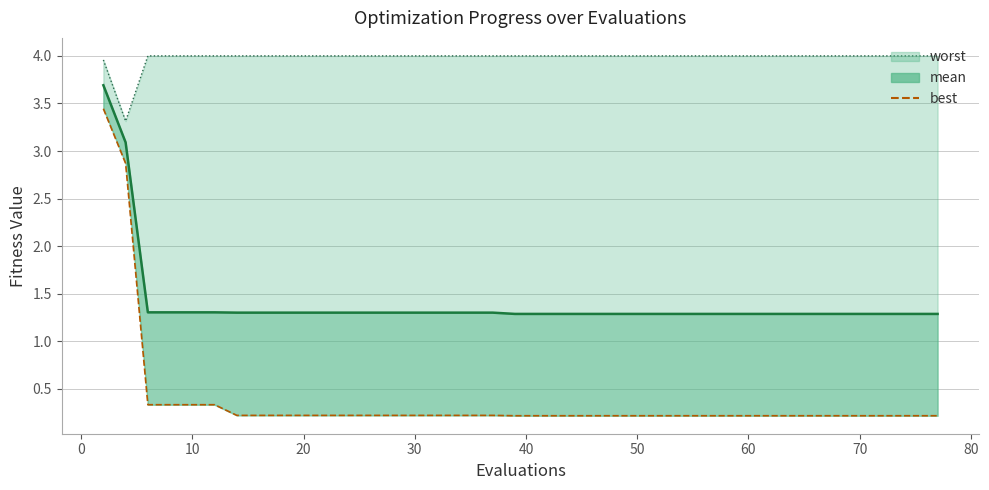

List the series in order of their overall mean, highest first.

worst (line), mean (line), best